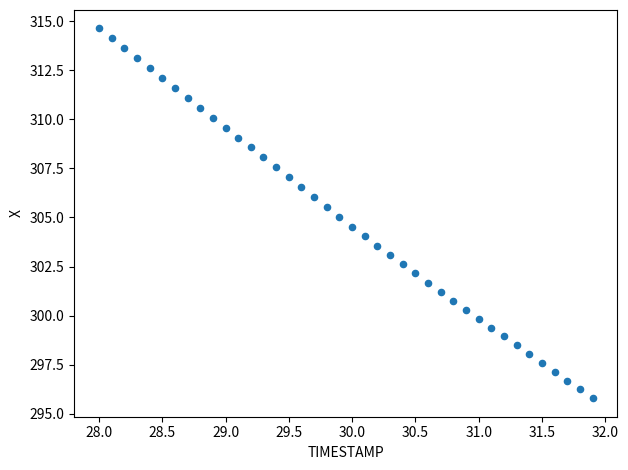

What is the range of Y values (max minus min)?

18.8